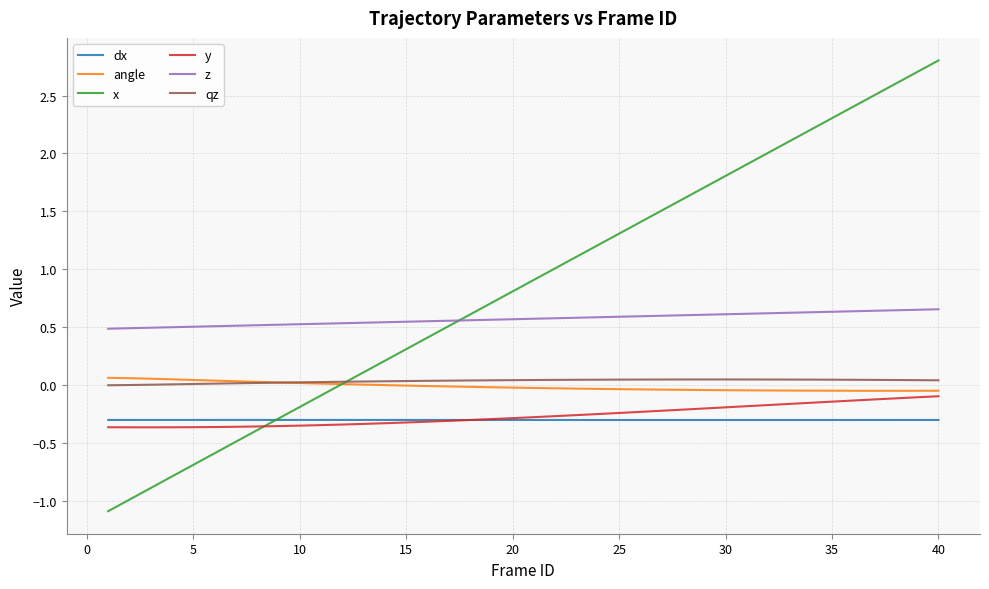

How many intersections are there between angle and x?

1